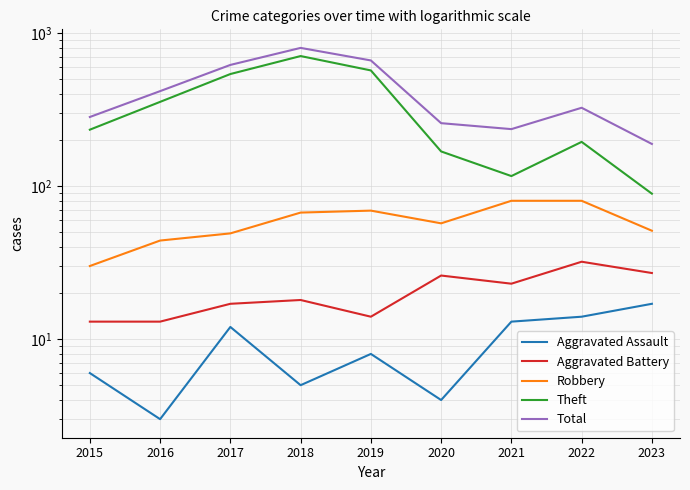

Which series has the largest range (max minus min)?

Theft